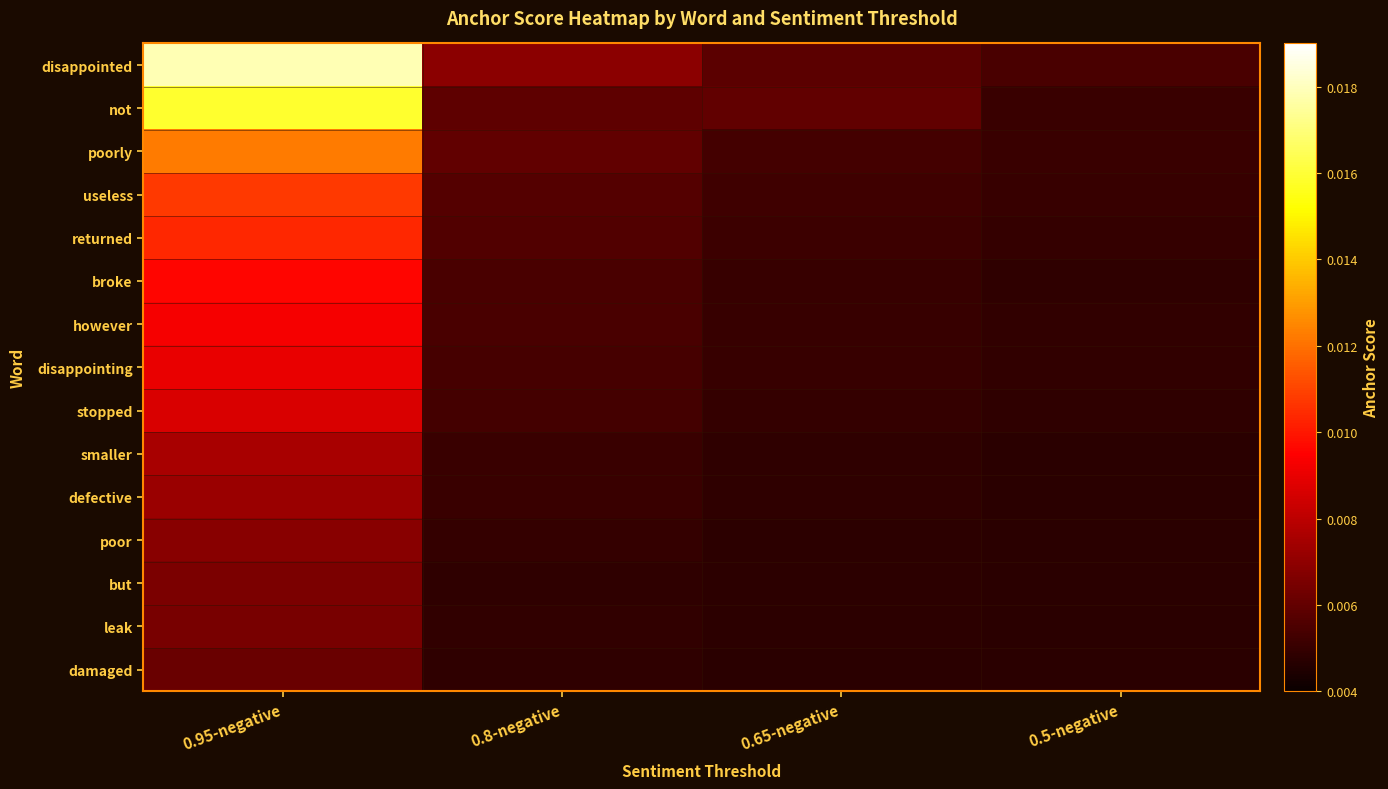

At how many categories does at least one series exceed 0?

4